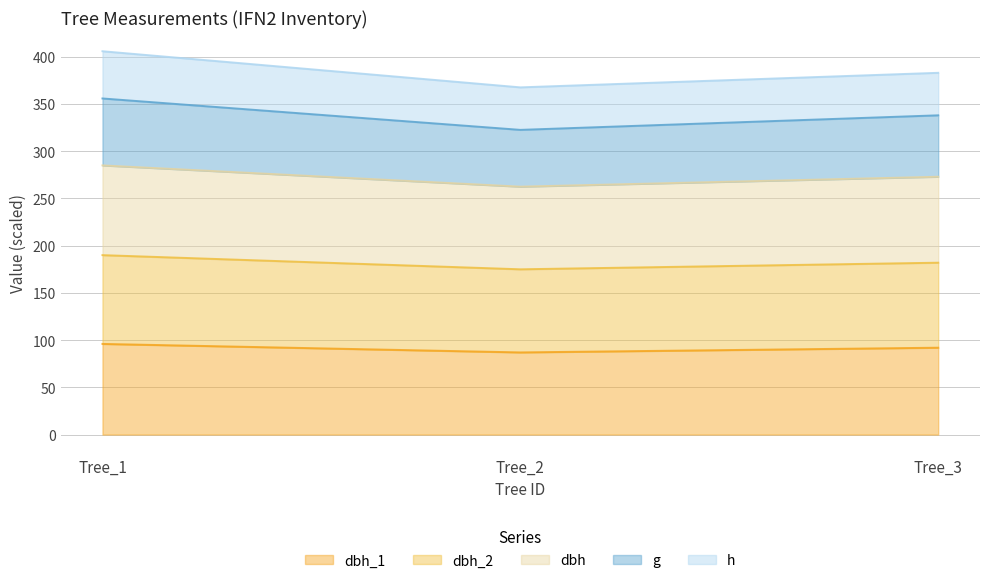

What is the total value across all series at Tree_2?

367.6